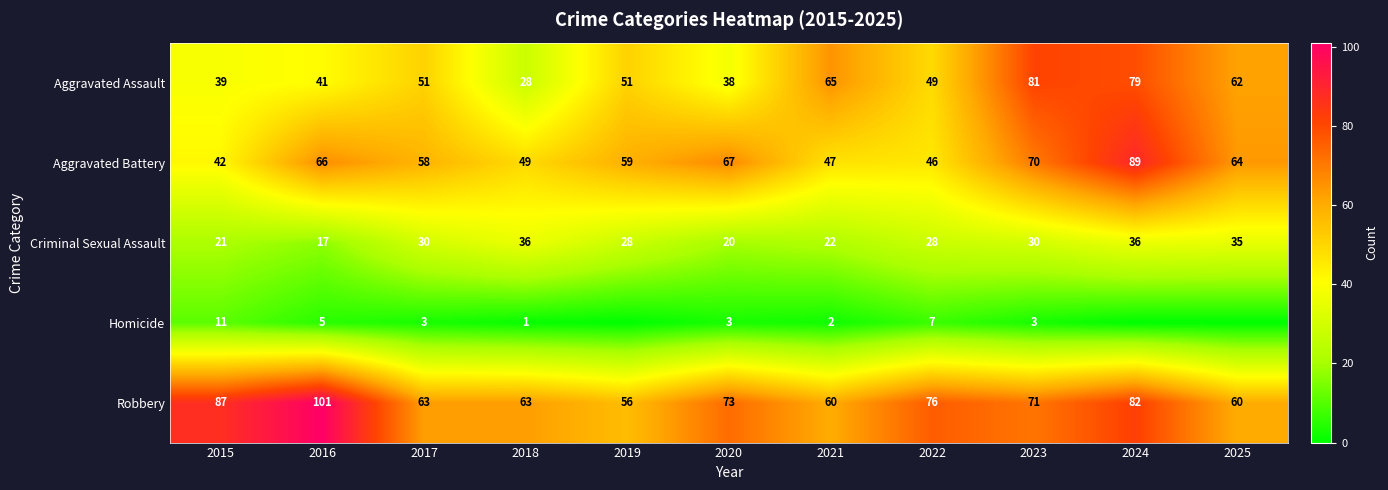

How many data points in Robbery are less than 71?

5